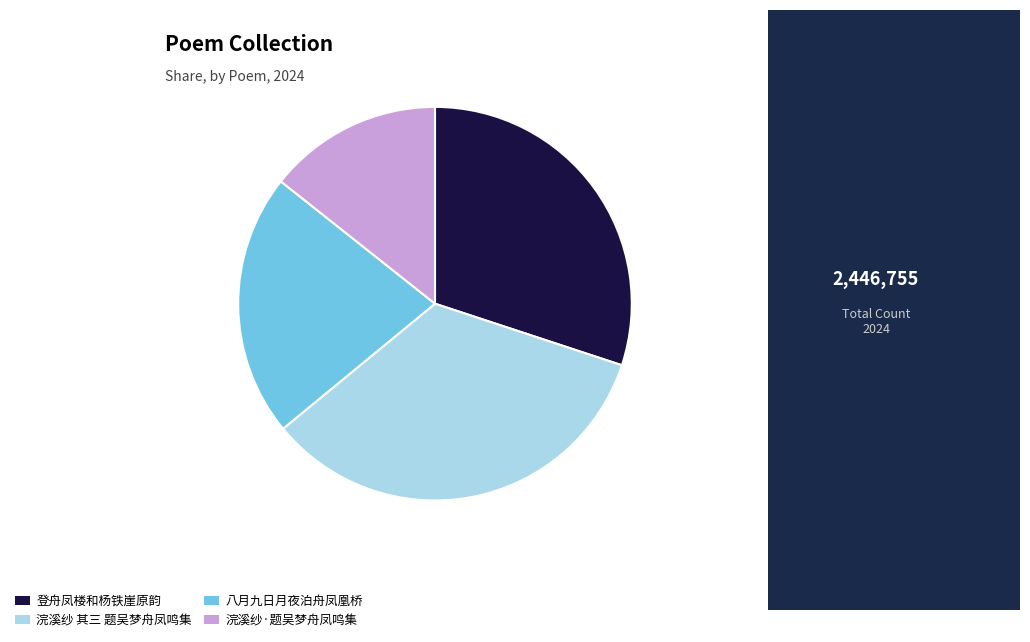

Which category has the biggest portion of the pie?

浣溪纱 其三 题吴梦舟凤鸣集